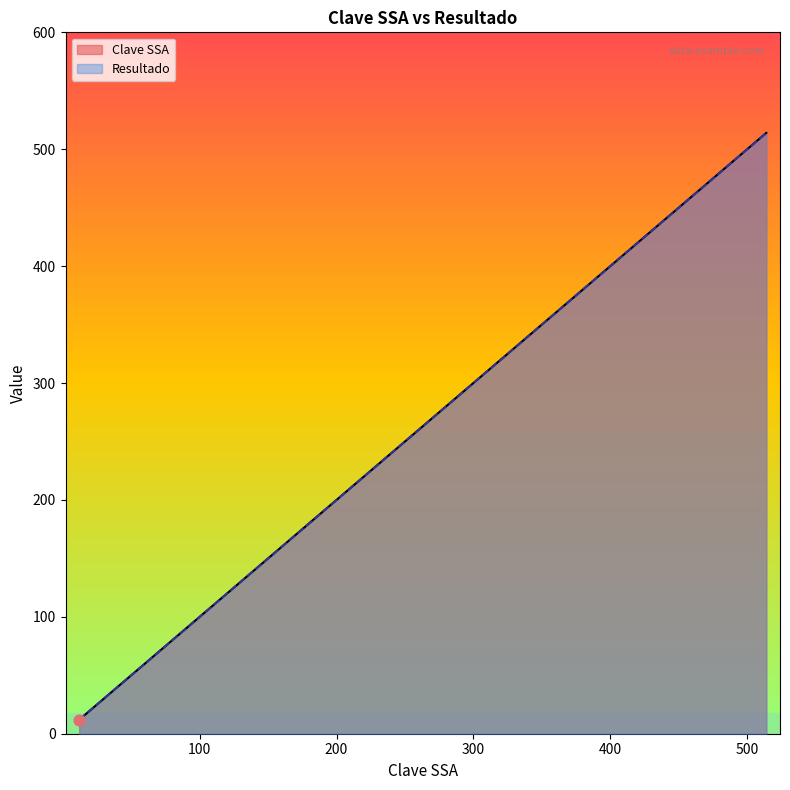

At how many categories does at least one series exceed 139?

12